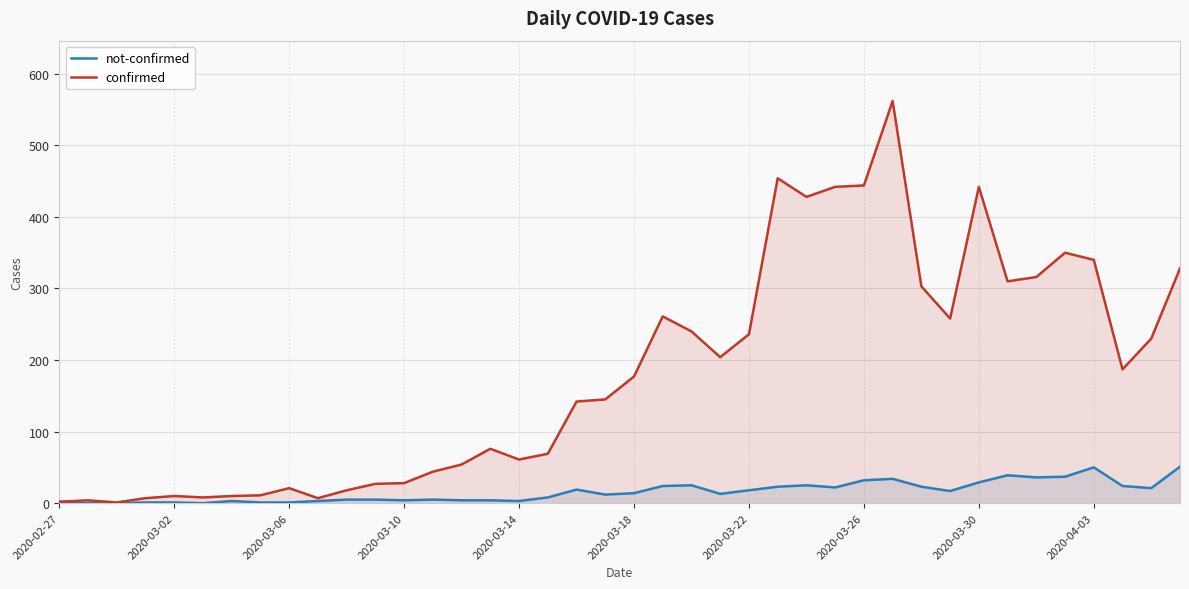

What is the maximum value shown in the chart?

562